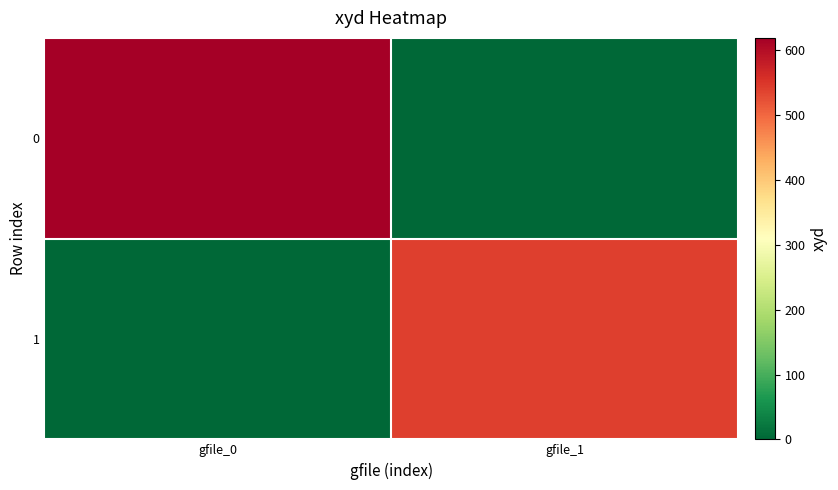

At which category is the sum across all series the highest?

gfile_0